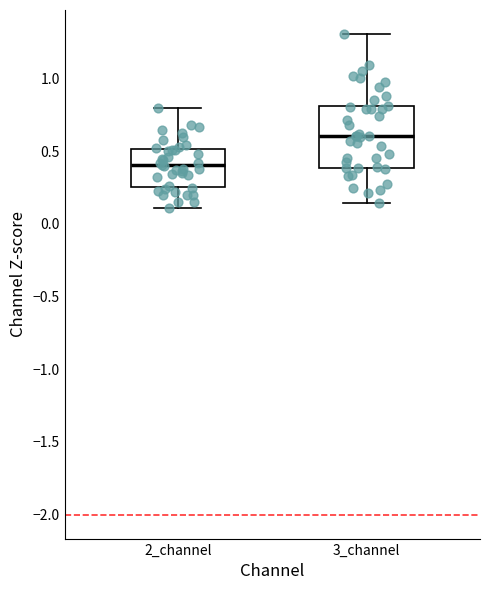

Reading left to right, read every box against the y-axis: the position of its median line, the range the box covers, and the ends of its whiskers. The values are not printed on the chart, so give them approximately, as read against the axis.

2_channel: median 0.40, box 0.25 to 0.50, whiskers 0.10 to 0.80
3_channel: median 0.60, box 0.40 to 0.80, whiskers 0.15 to 1.30